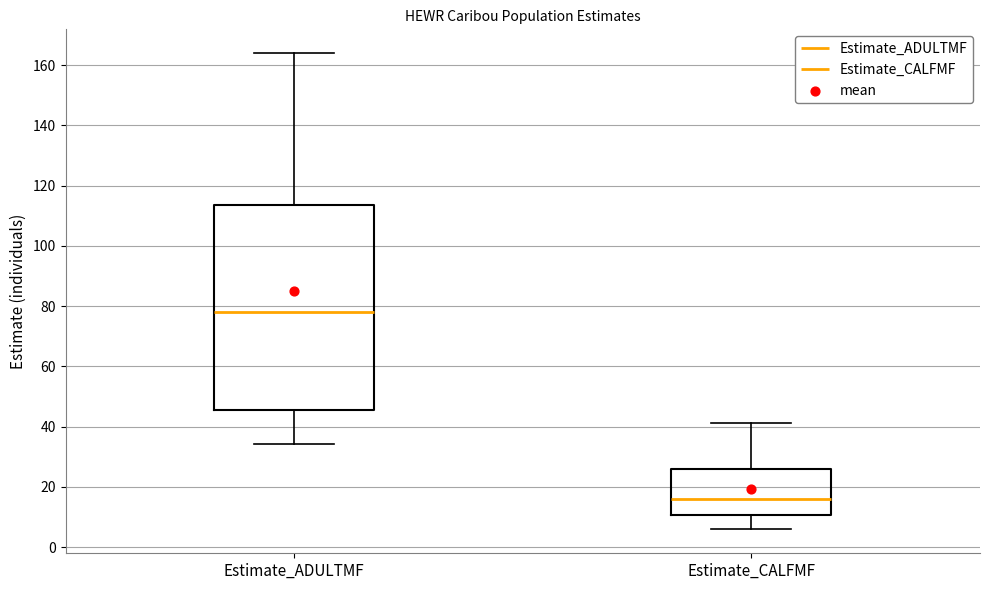

Reading left to right, read every box against the y-axis: the position of its median line, the range the box covers, and the ends of its whiskers. The values are not printed on the chart, so give them approximately, as read against the axis.

Estimate_ADULTMF: median 78, box 46 to 114, whiskers 34 to 164
Estimate_CALFMF: median 16, box 10 to 26, whiskers 6 to 42